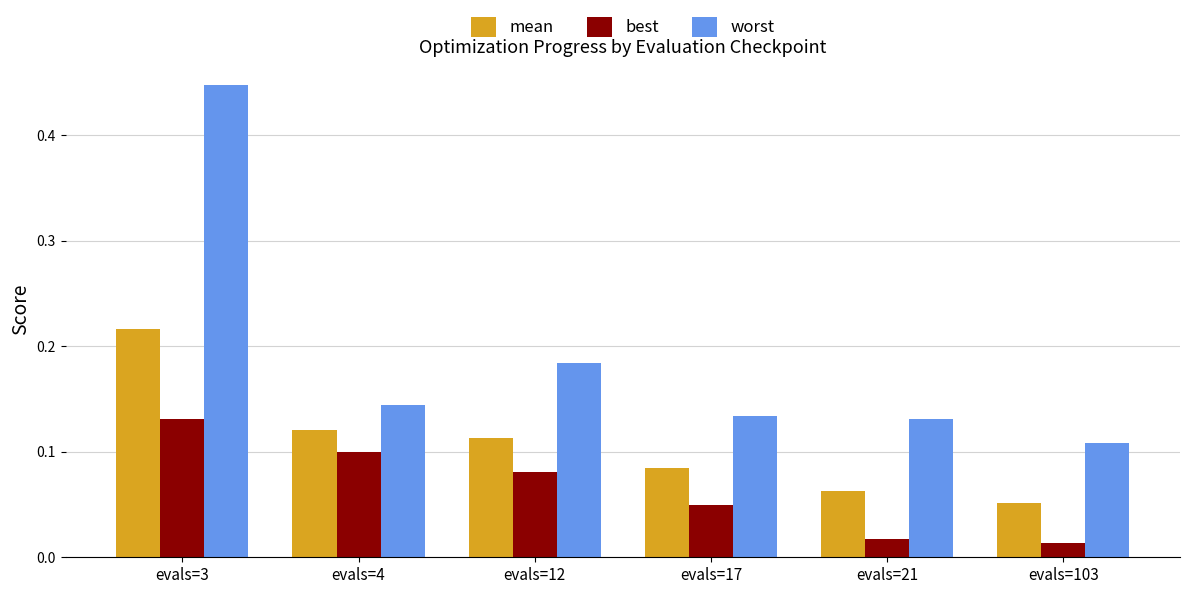

What is the difference between the maximum and second lowest values in the worst series?

0.3